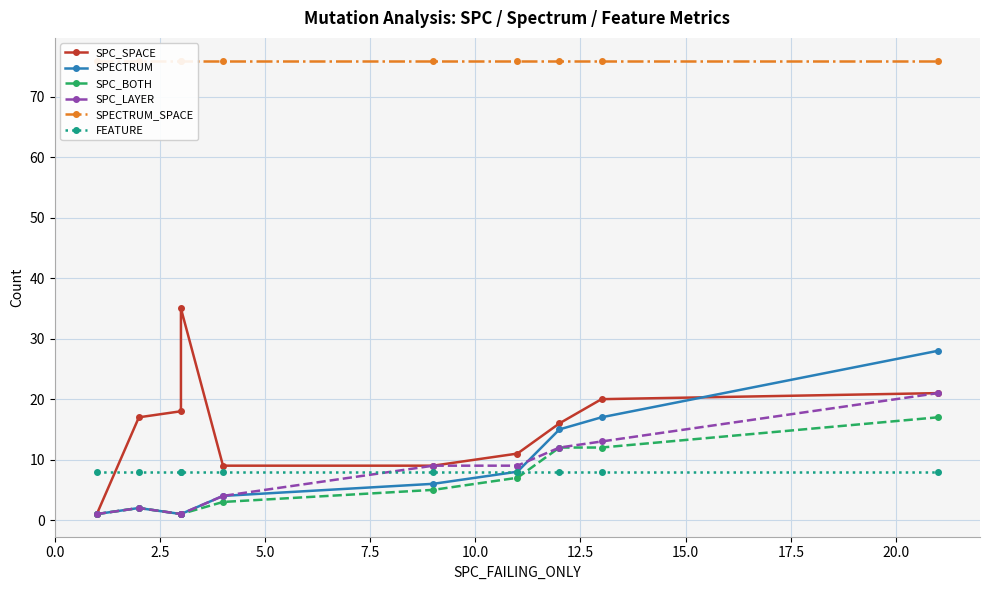

Which series has the largest total across all categories?

SPECTRUM_SPACE